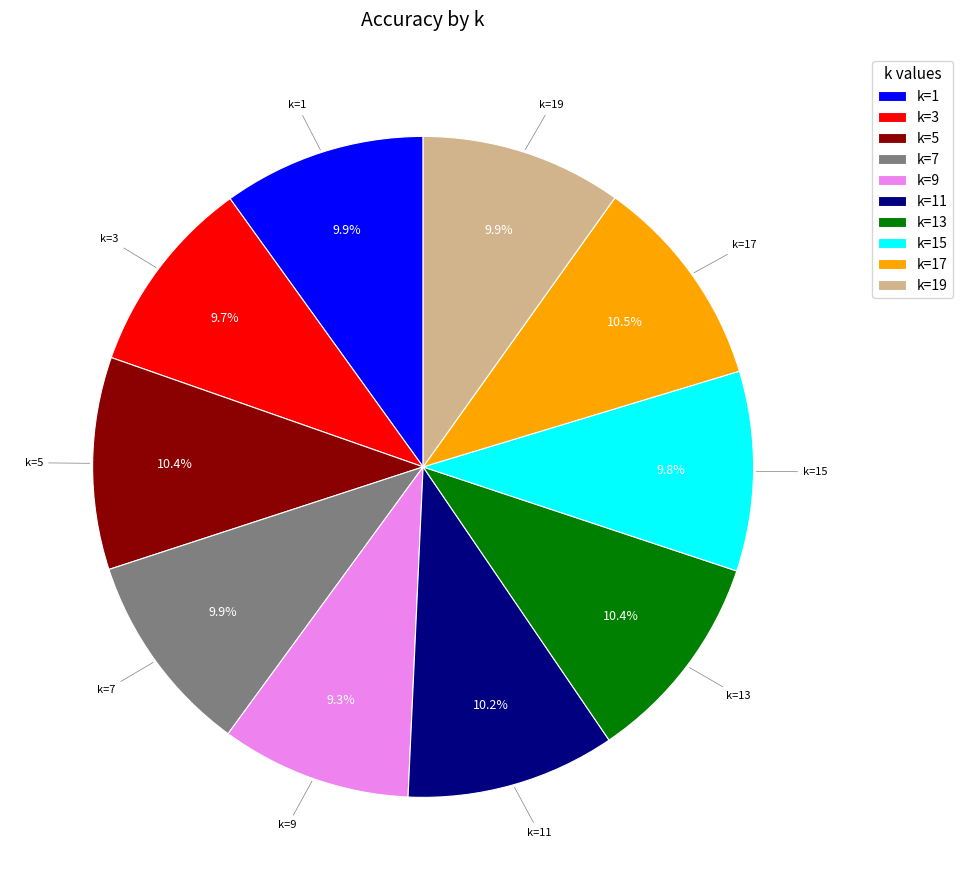

Is k=1 the majority of the pie?

No